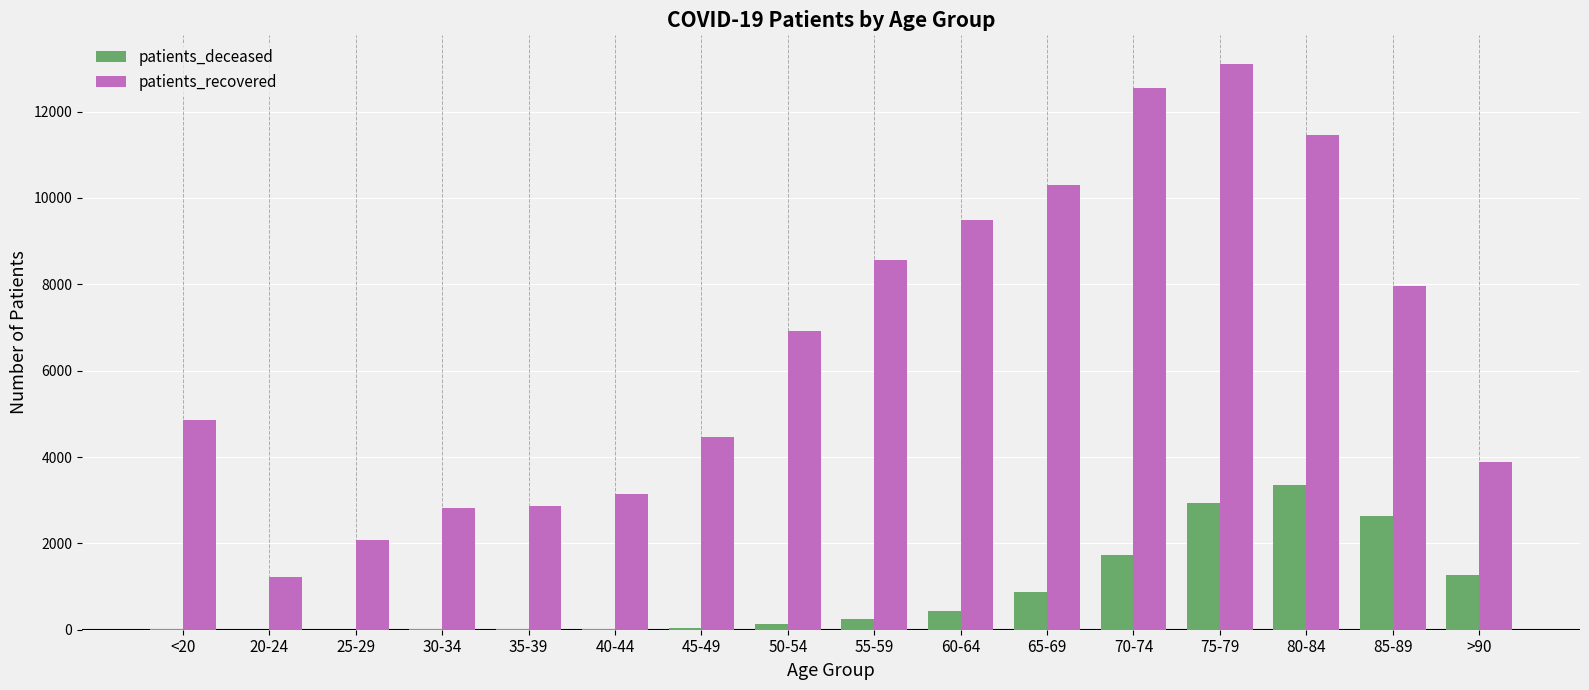

True or false: patients_deceased has a value of 18 at <20.

True